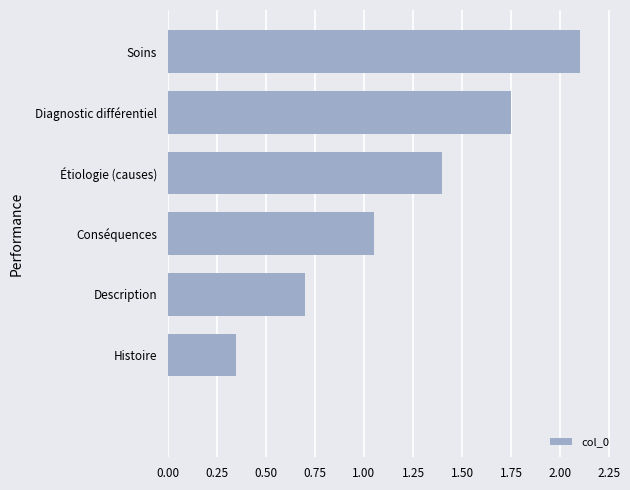

How many data points does each series have?

7